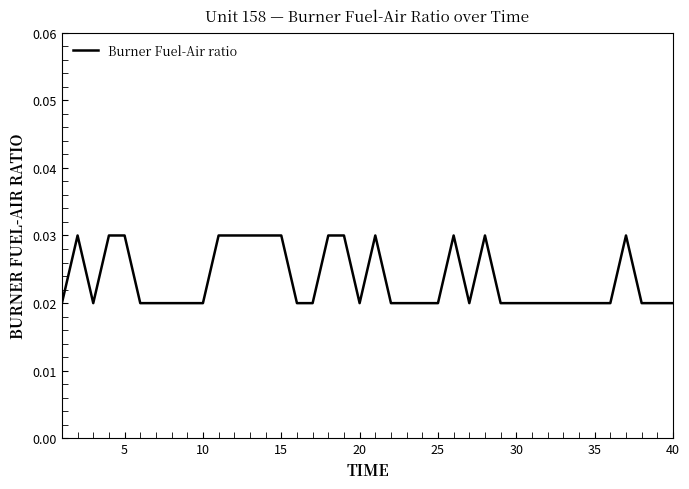

Does the chart display data point markers on the line(s)?

No